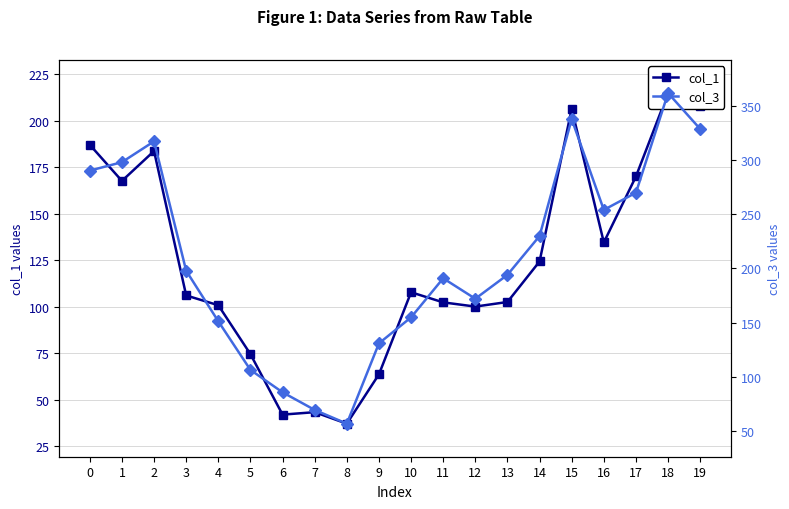

True or false: col_3 and col_1 cross at least once.

False